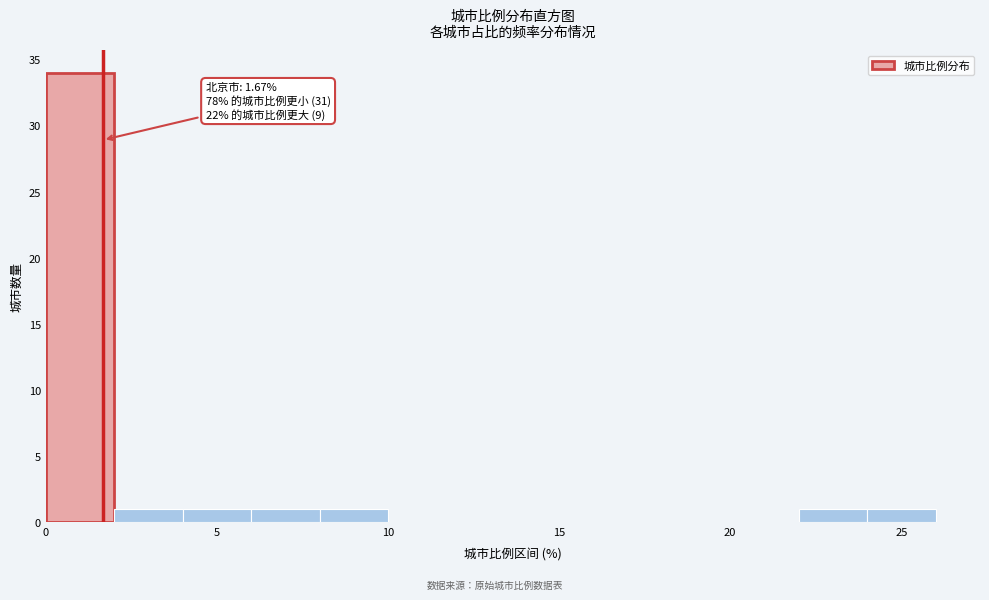

Over which range of the x-axis is the bar tallest?

0 to 2